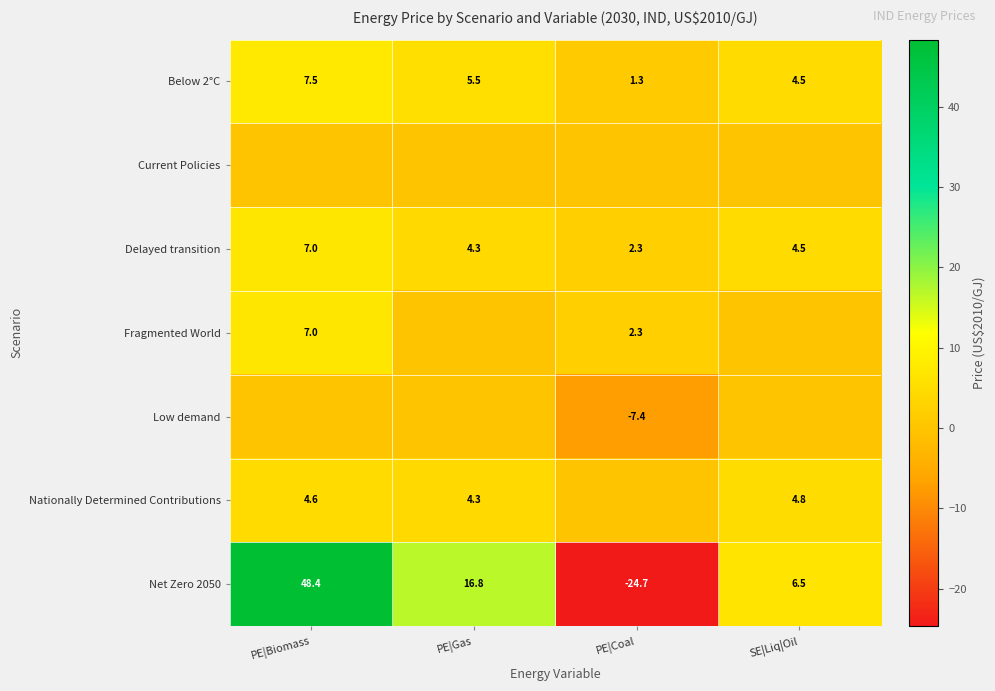

How many values in the Delayed transition series exceed 4?

3